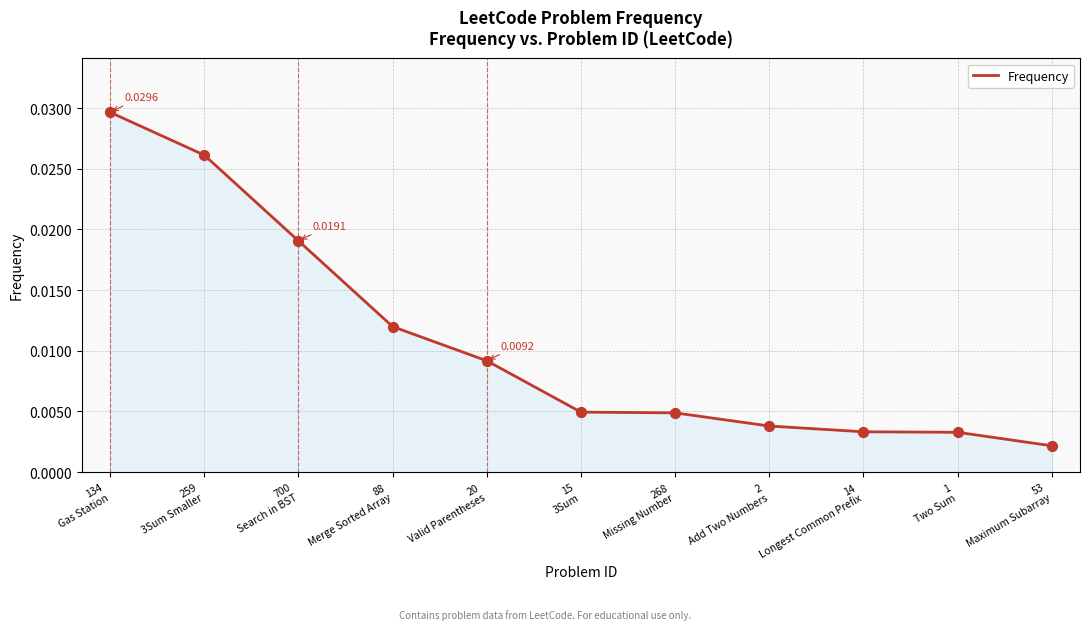

Between 53
Maximum Subarray and 88
Merge Sorted Array, which is larger?

88
Merge Sorted Array